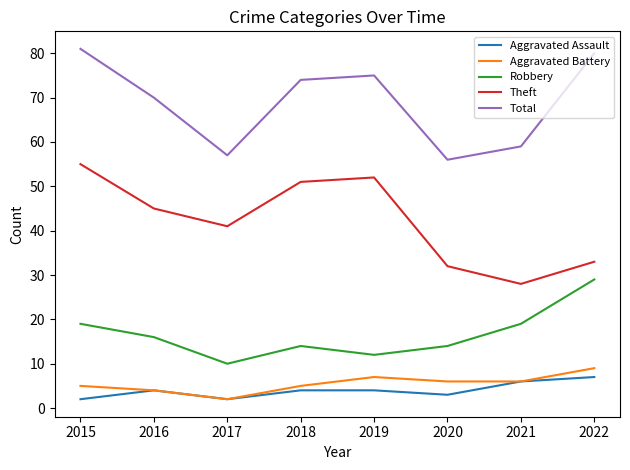

True or false: Robbery has a value of 12 at 2019.

True